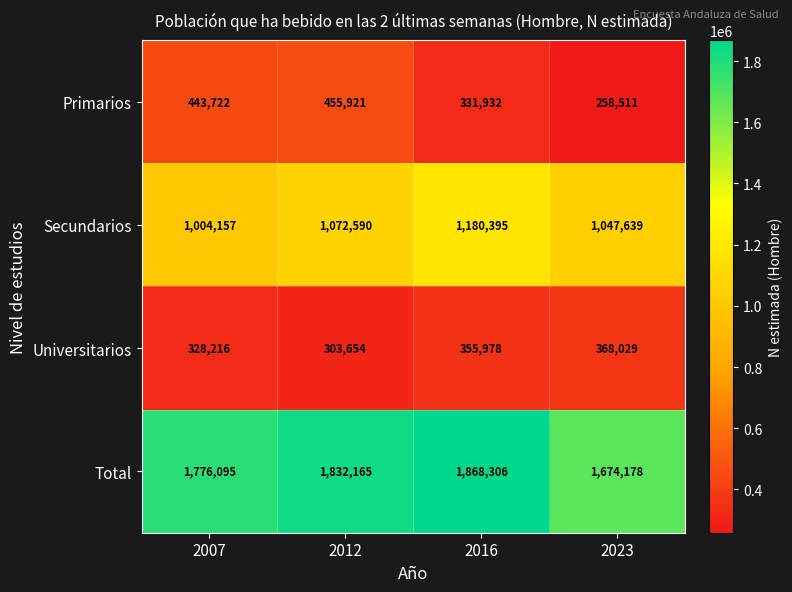

Reading right to left, transcribe all the data shown in this chart.

Primarios: 258511	331932	455921	443722
Secundarios: 1047639	1180395	1072590	1004157
Universitarios: 368029	355978	303654	328216
Total: 1674178	1868306	1832165	1776095